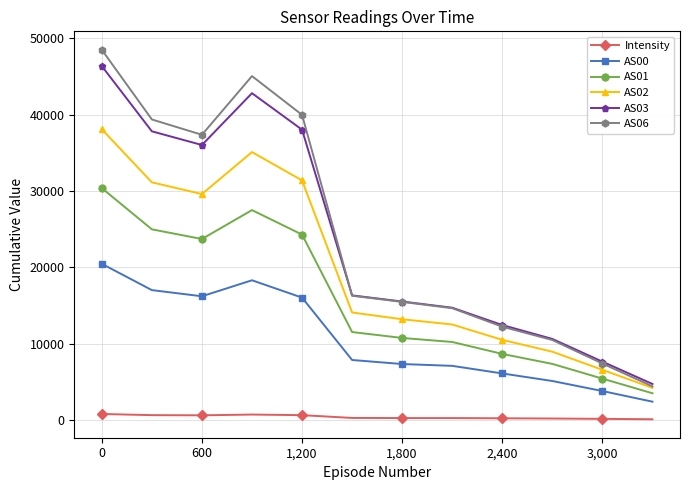

What is the value of the AS01 point at the 2nd from the left?

24970.0